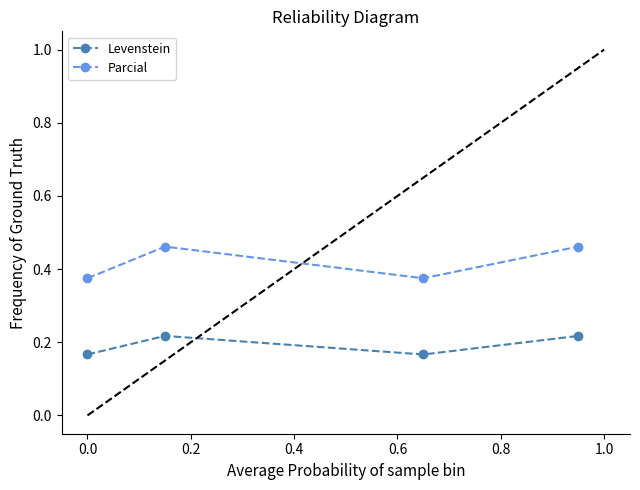

True or false: Parcial and Levenstein cross at least once.

False